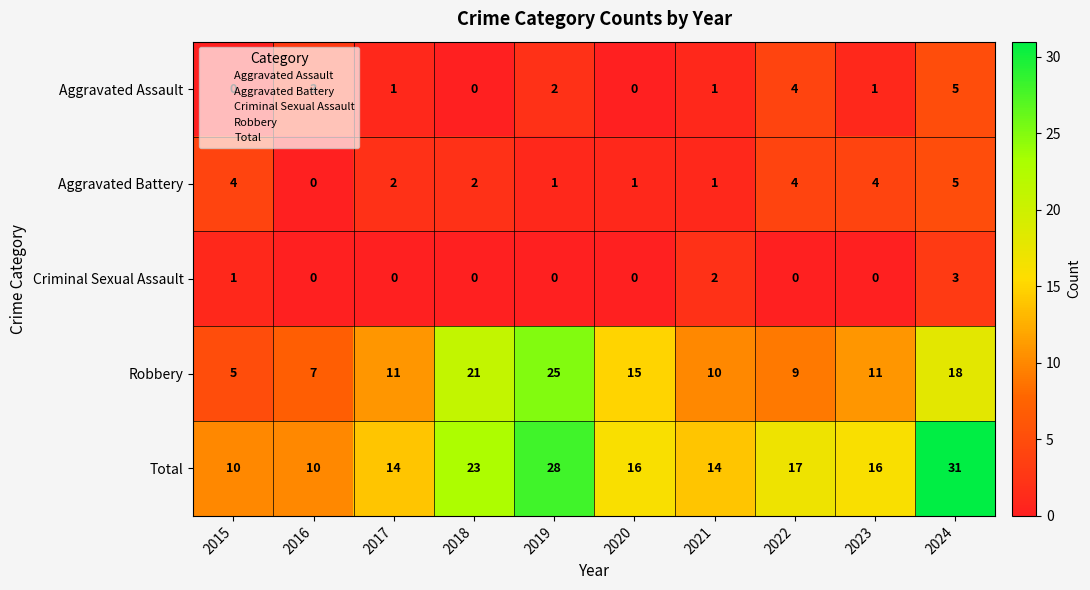

What is the difference between the maximum and minimum values in the Total series?

21